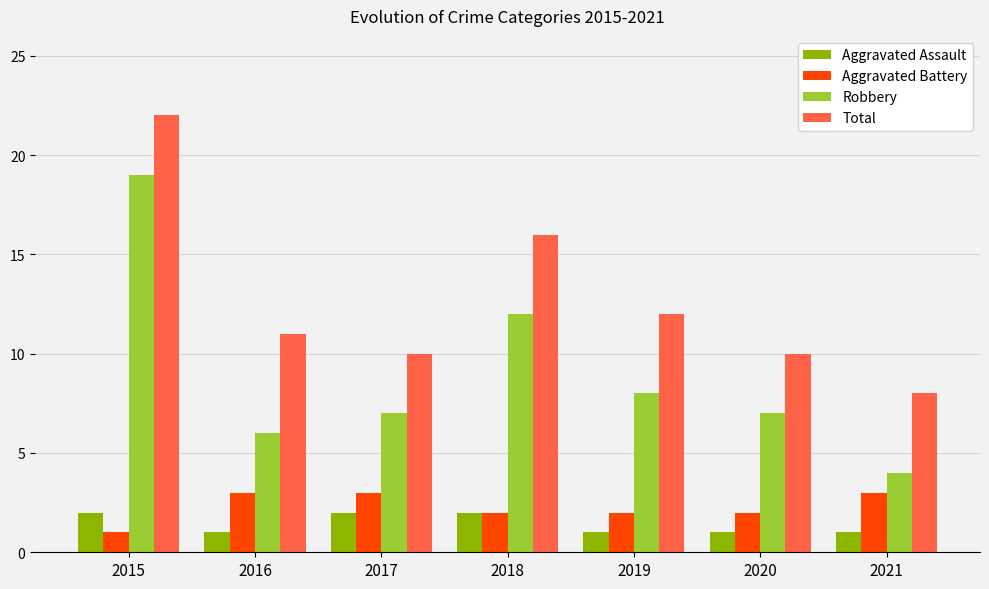

What is the minimum value for Aggravated Battery?

1